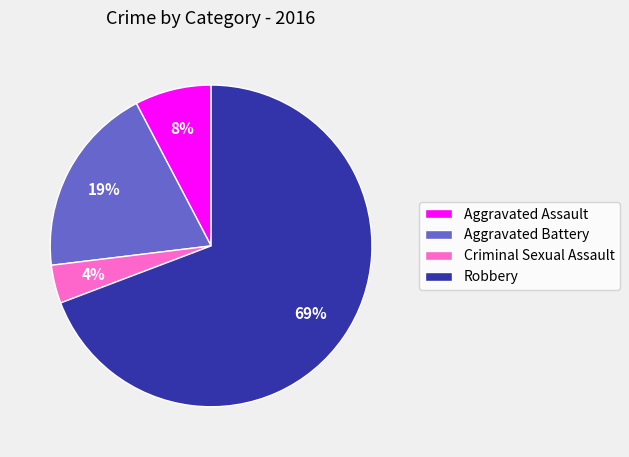

Count the number of slices in the pie.

4